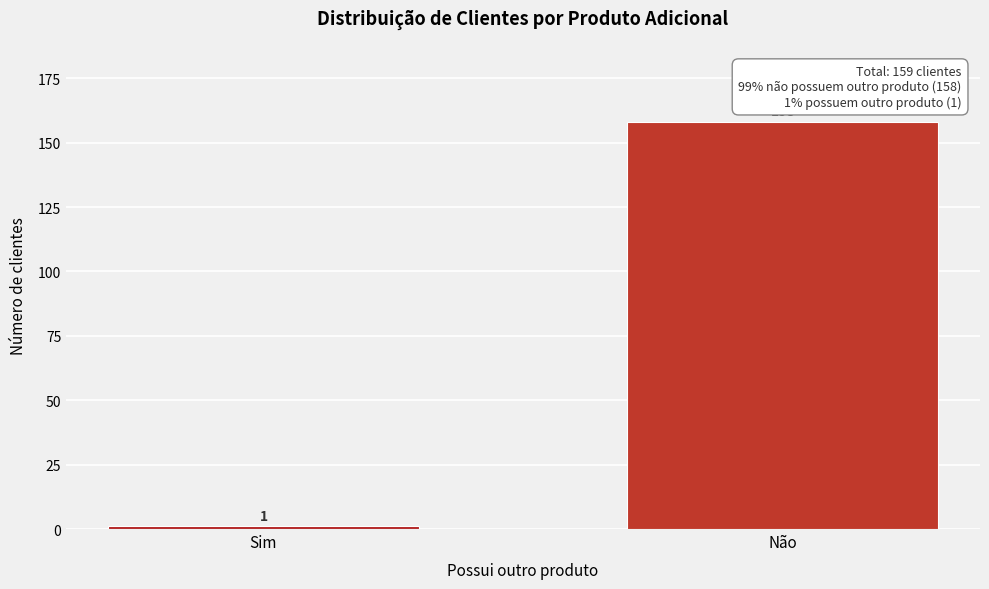

Reading right to left, transcribe all the data shown in this chart.

158	1